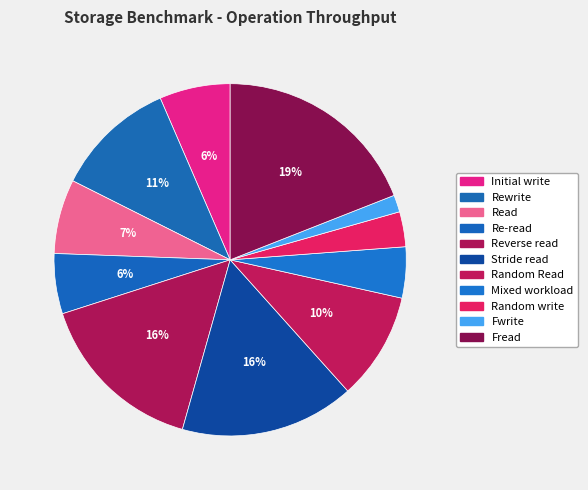

To the nearest percent, what is the difference between the Fread and Read slice percentages?

12%